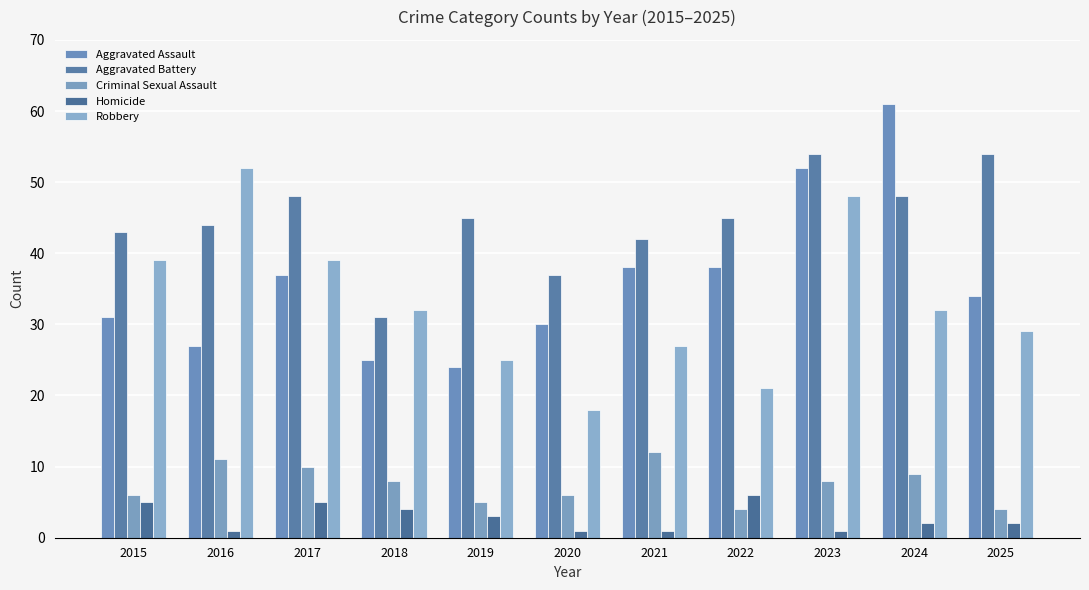

Reading left to right, extract all data points from this chart.

Aggravated Assault: 31	27	37	25	24	30	38	38	52	61	34
Aggravated Battery: 43	44	48	31	45	37	42	45	54	48	54
Criminal Sexual Assault: 6	11	10	8	5	6	12	4	8	9	4
Homicide: 5	1	5	4	3	1	1	6	1	2	2
Robbery: 39	52	39	32	25	18	27	21	48	32	29